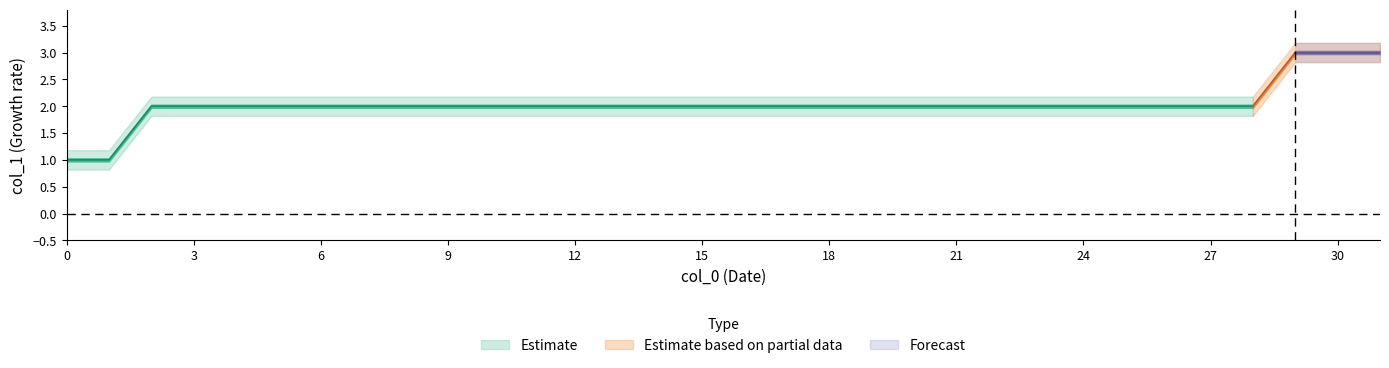

Rank the categories by value from lowest to highest.

0, 1, 2, 3, 4, 5, 6, 7, 8, 9, 10, 11, 12, 13, 14, 15, 16, 17, 18, 19, 20, 21, 22, 23, 24, 25, 26, 27, 28, 29, 30, 31